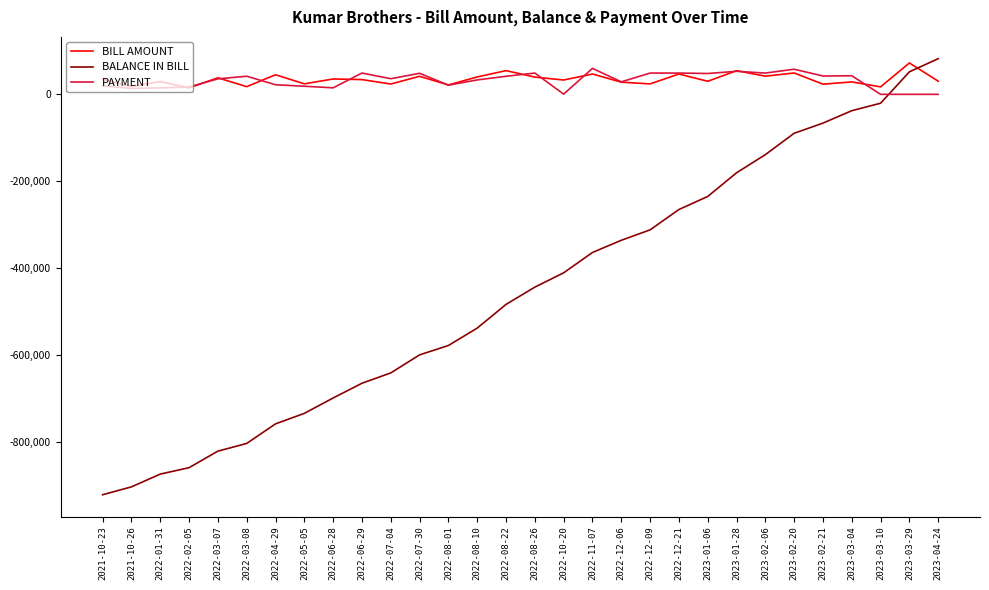

How many lines are shown in the chart?

3